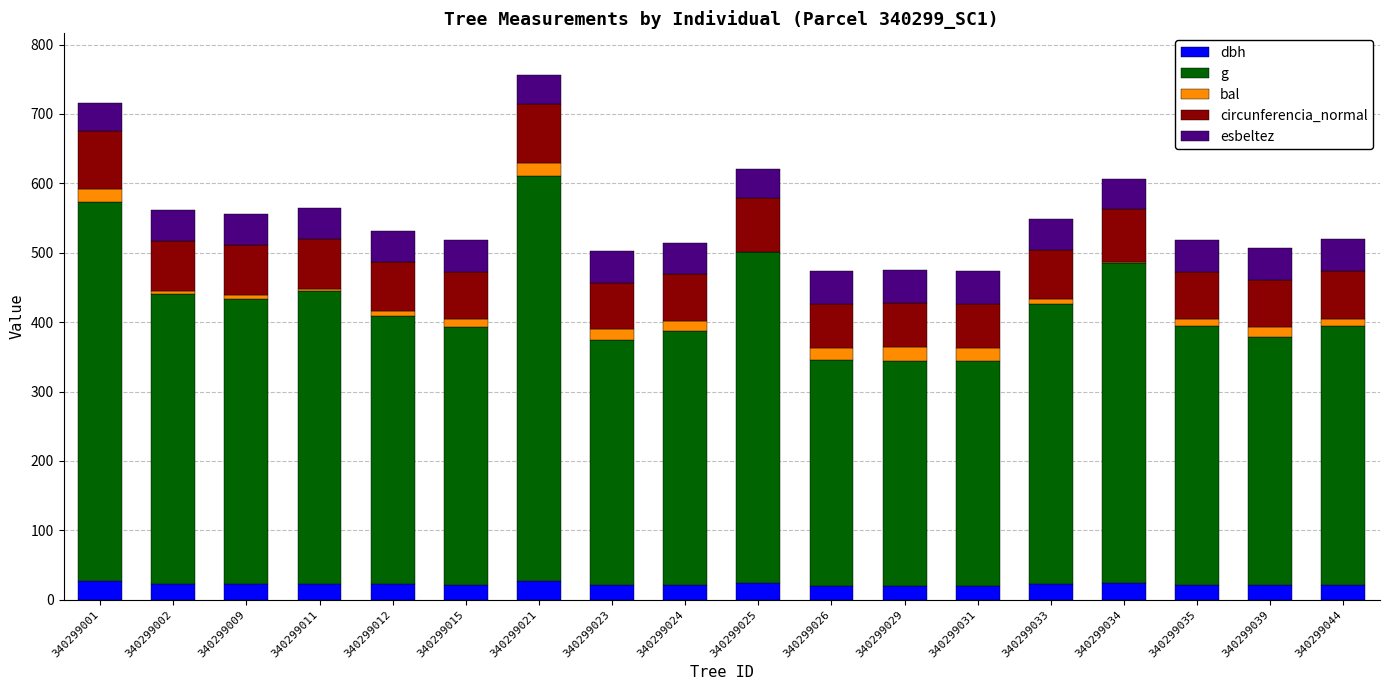

The value of dbh at 340299031 is 20.3. True or false?

True